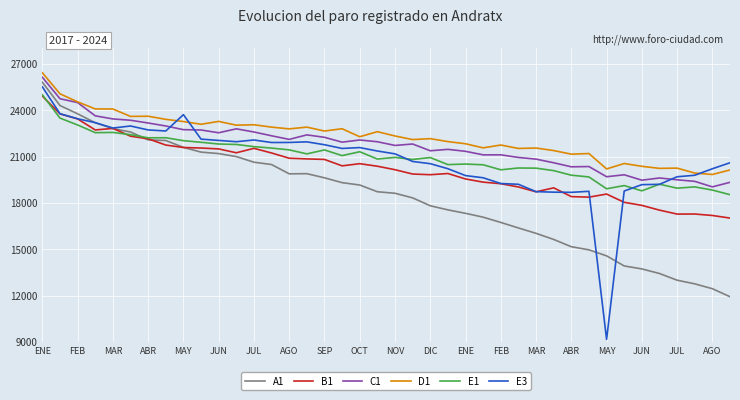

True or false: C1 and B1 intersect in this chart.

False